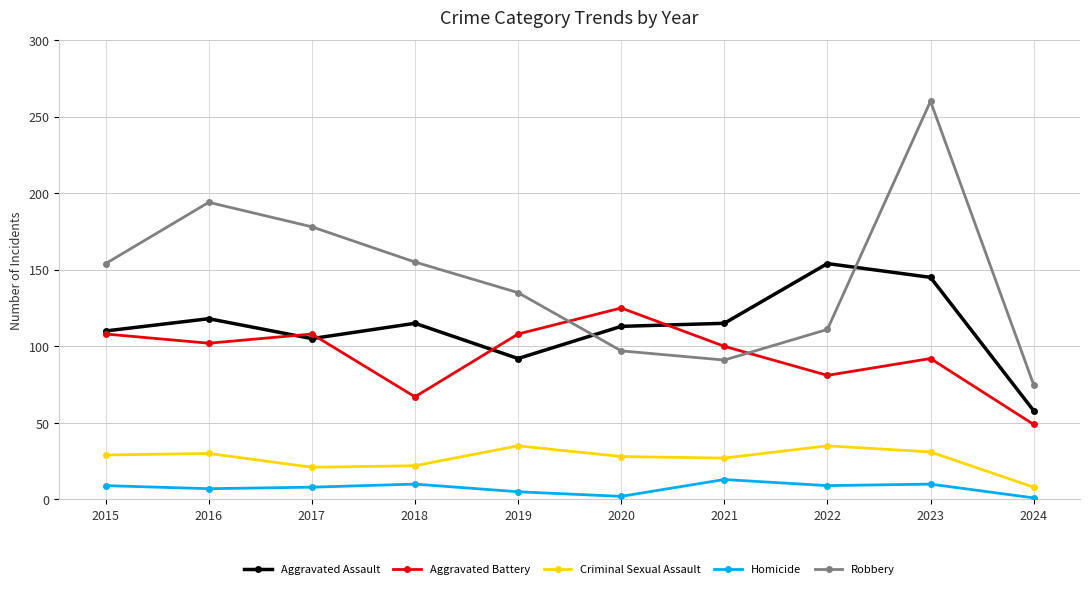

At which label does Aggravated Assault first exceed 115?

2016